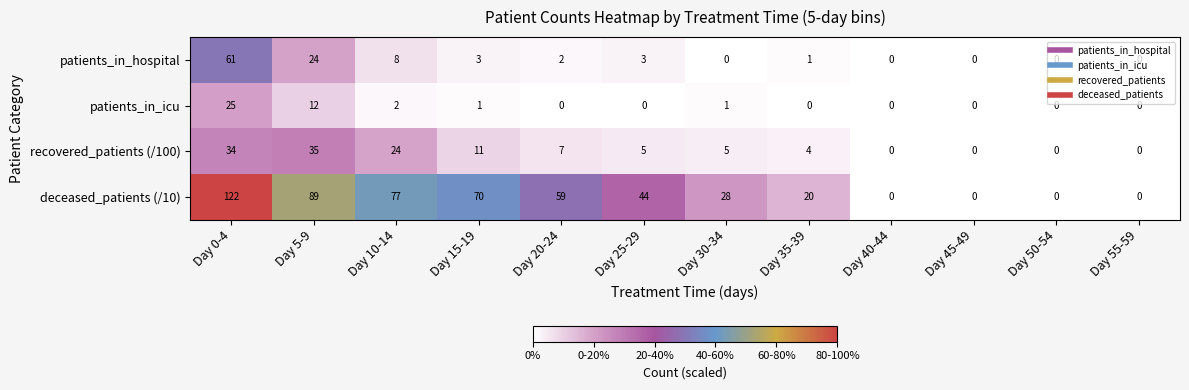

What is the difference between the patients_in_hospital values at Day 45-49 and Day 15-19?

3